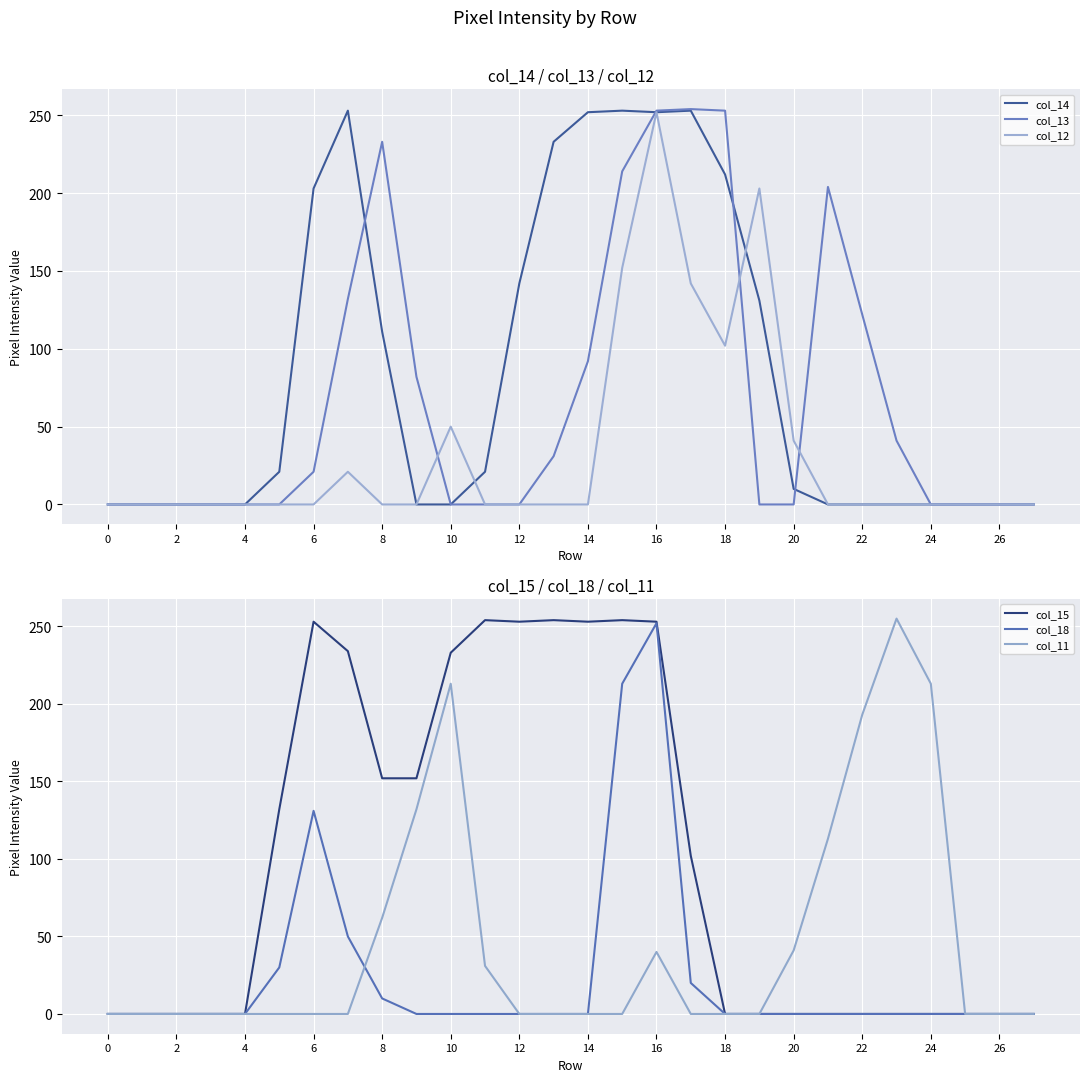

Reading left to right, extract all data points from this chart.

col_14: 0	0	0	0	0	21	203	253	111	0	0	21	142	233	252	253	252	253	212	131	10	0	0	0	0	0	0	0
col_13: 0	0	0	0	0	0	21	132	233	82	0	0	0	31	92	214	253	254	253	0	0	204	122	41	0	0	0	0
col_12: 0	0	0	0	0	0	0	21	0	0	50	0	0	0	0	152	252	142	102	203	41	0	0	0	0	0	0	0
col_15: 0	0	0	0	0	132	253	234	152	152	233	254	253	254	253	254	253	102	0	0	0	0	0	0	0	0	0	0
col_18: 0	0	0	0	0	30	131	50	10	0	0	0	0	0	0	213	252	20	0	0	0	0	0	0	0	0	0	0
col_11: 0	0	0	0	0	0	0	0	62	132	213	31	0	0	0	0	40	0	0	0	41	113	193	255	213	0	0	0